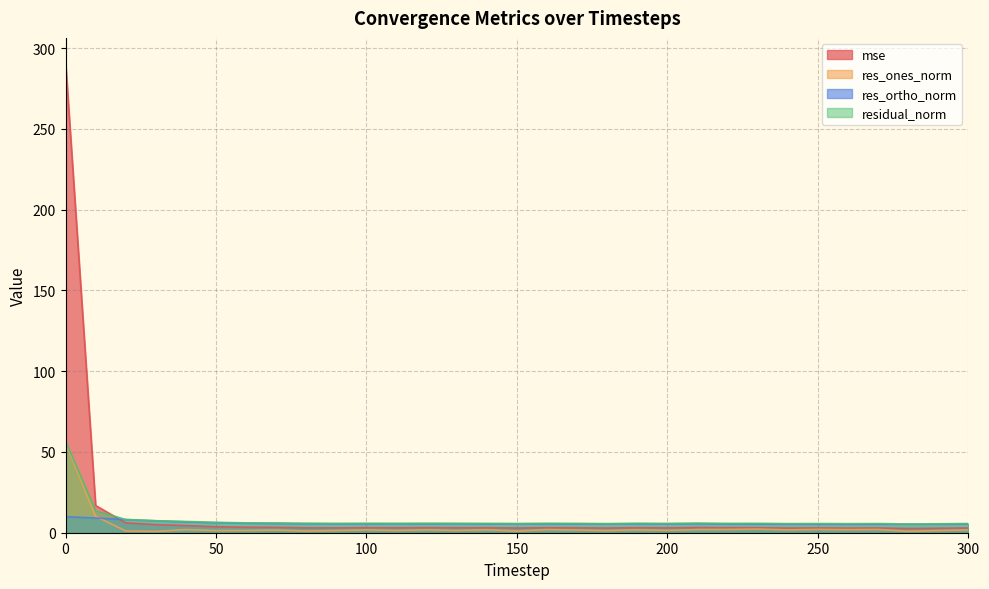

What is the total value across all series at 160?

16.5